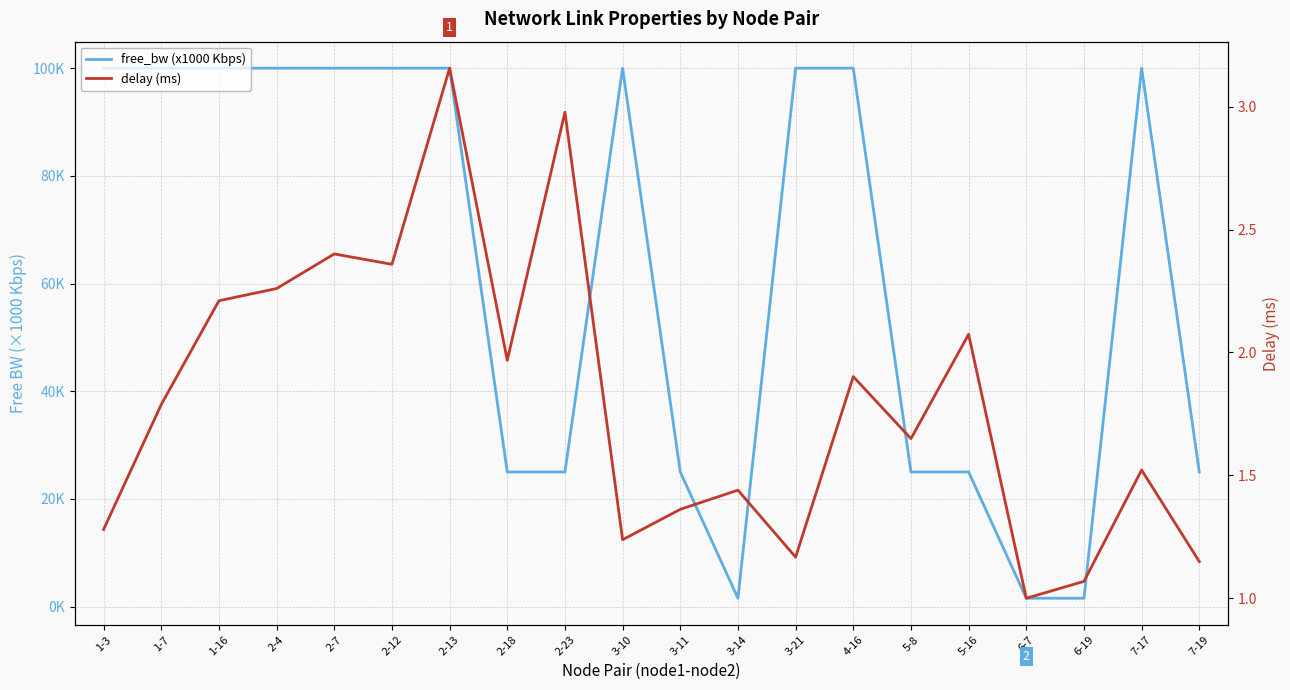

Which label corresponds to the smallest value in the chart?

6-7